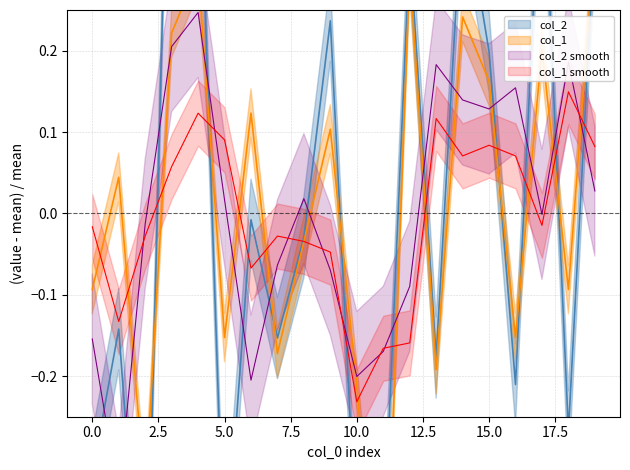

Which label corresponds to the smallest value in the chart?

11